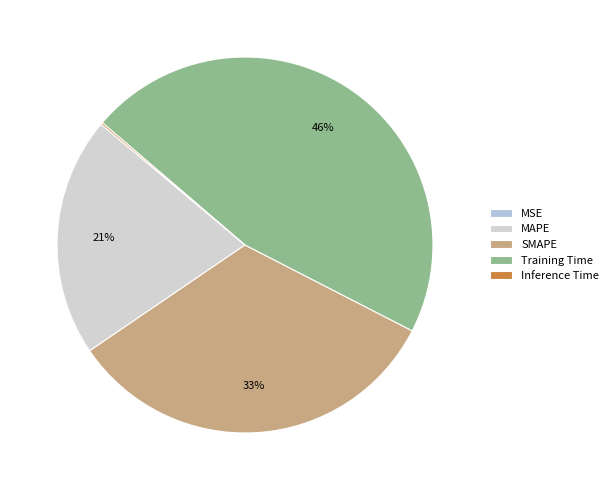

Rank the categories by value from highest to lowest.

Training Time, SMAPE, MAPE, Inference Time, MSE